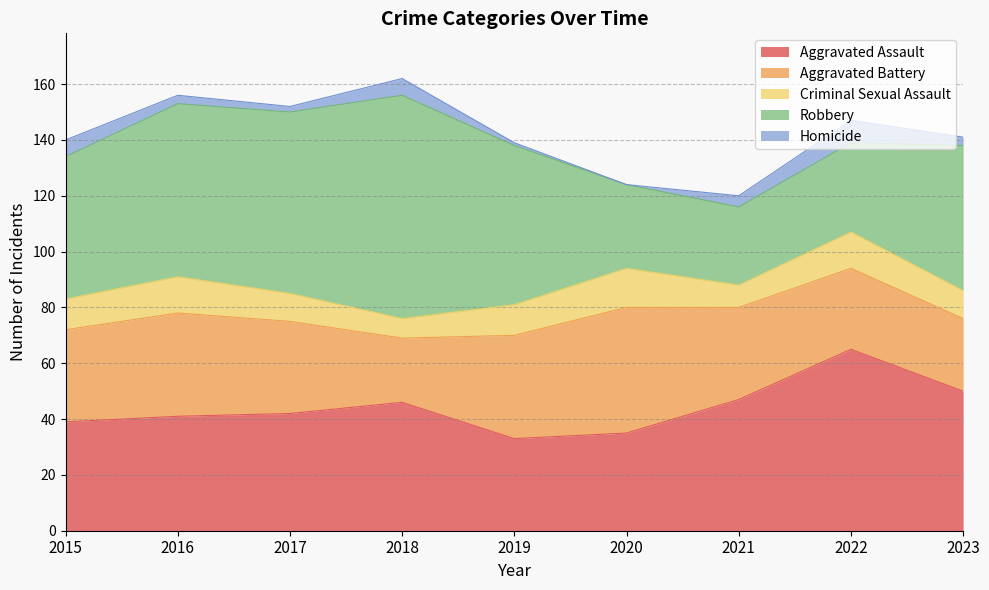

Does the chart display data point markers on the line(s)?

No